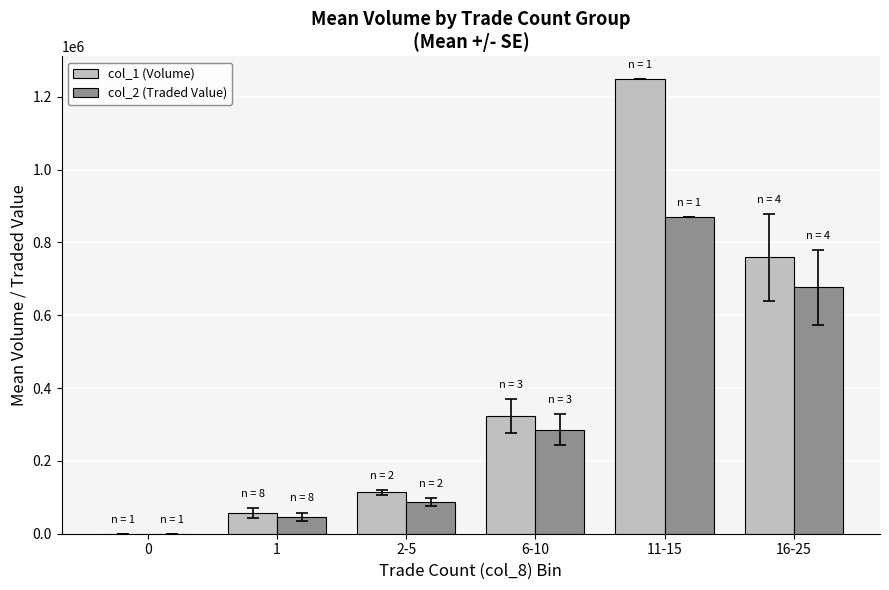

What is the sum of all col_2 (Traded Value) values?

1965085.8